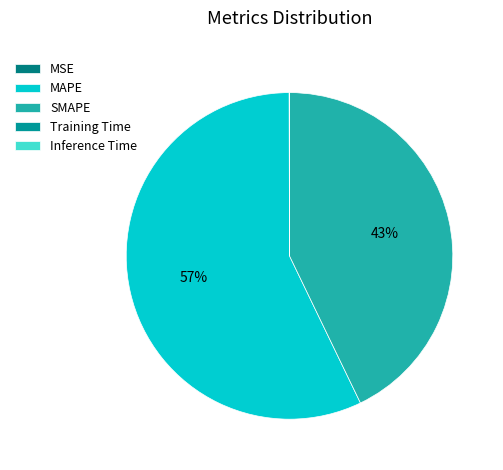

What is the change in value from MAPE to Training Time?

-66.6